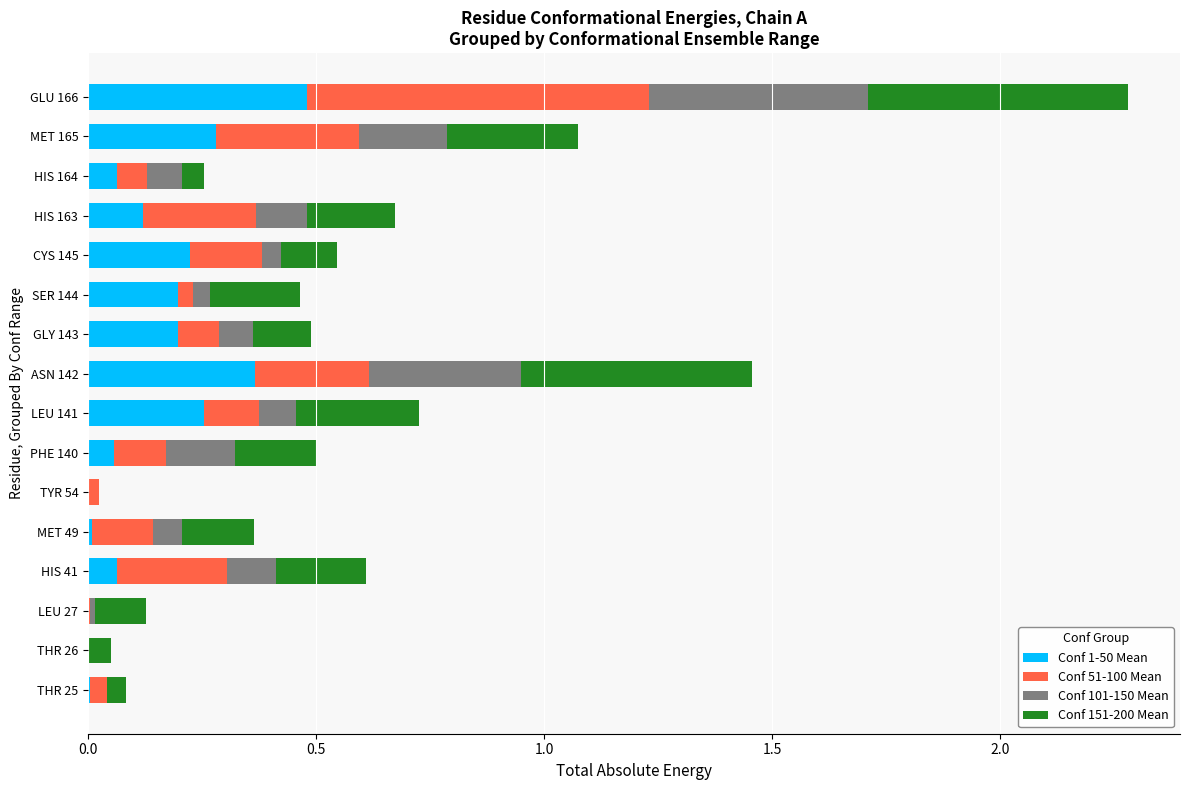

At which category is the sum across all series the highest?

GLU 166